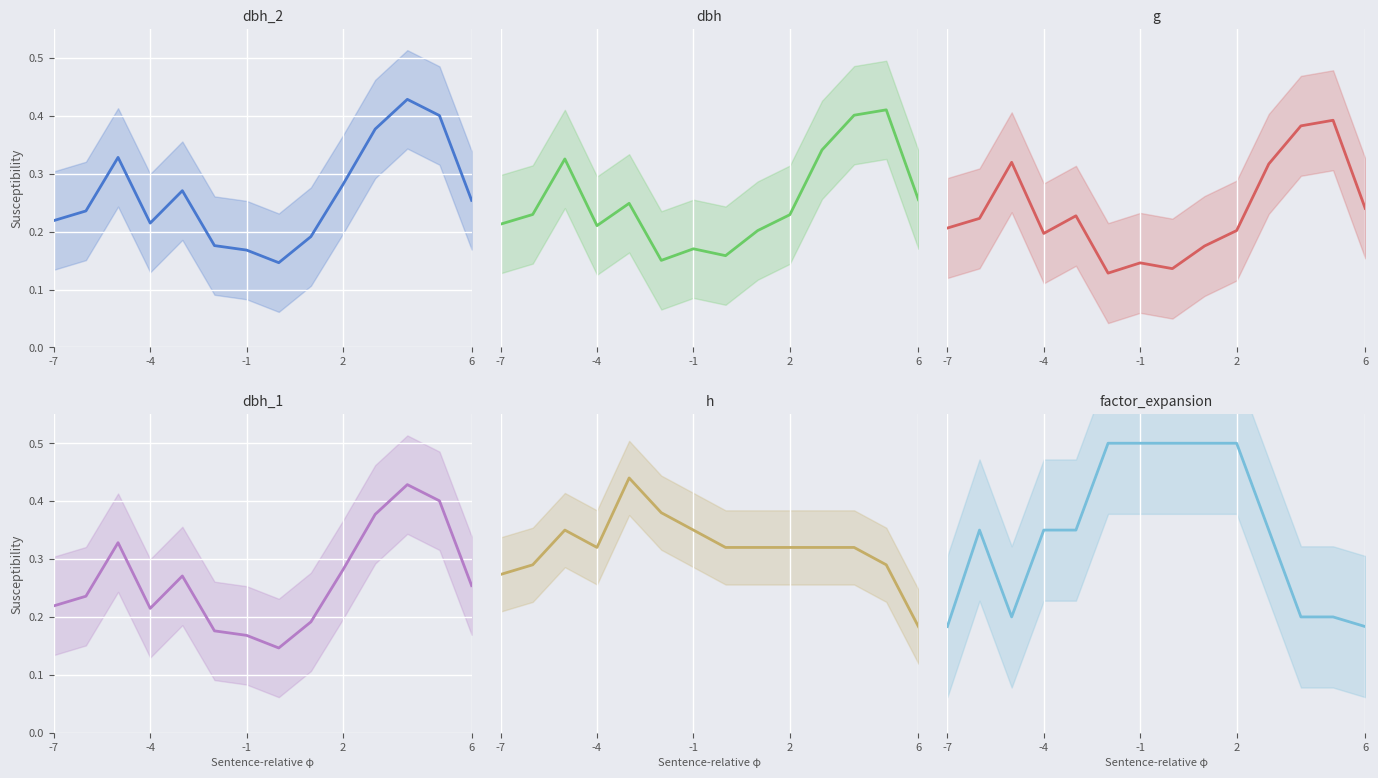

At which category is the sum across all series the highest?

11